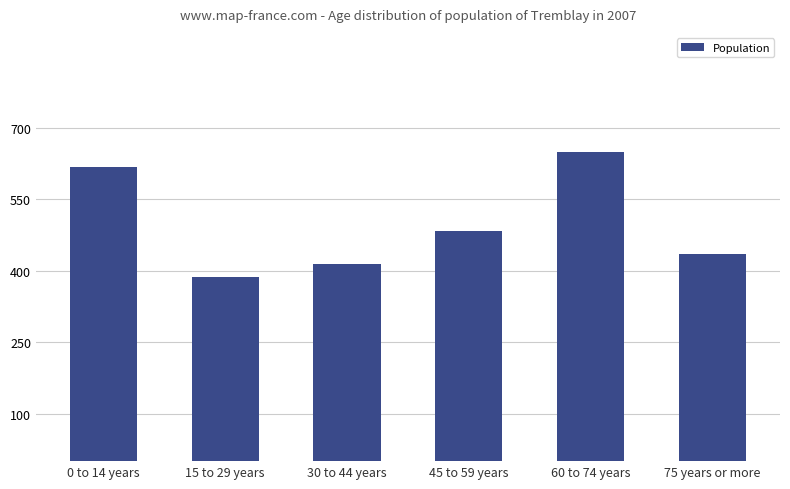

What is the minimum value shown in the chart?

386